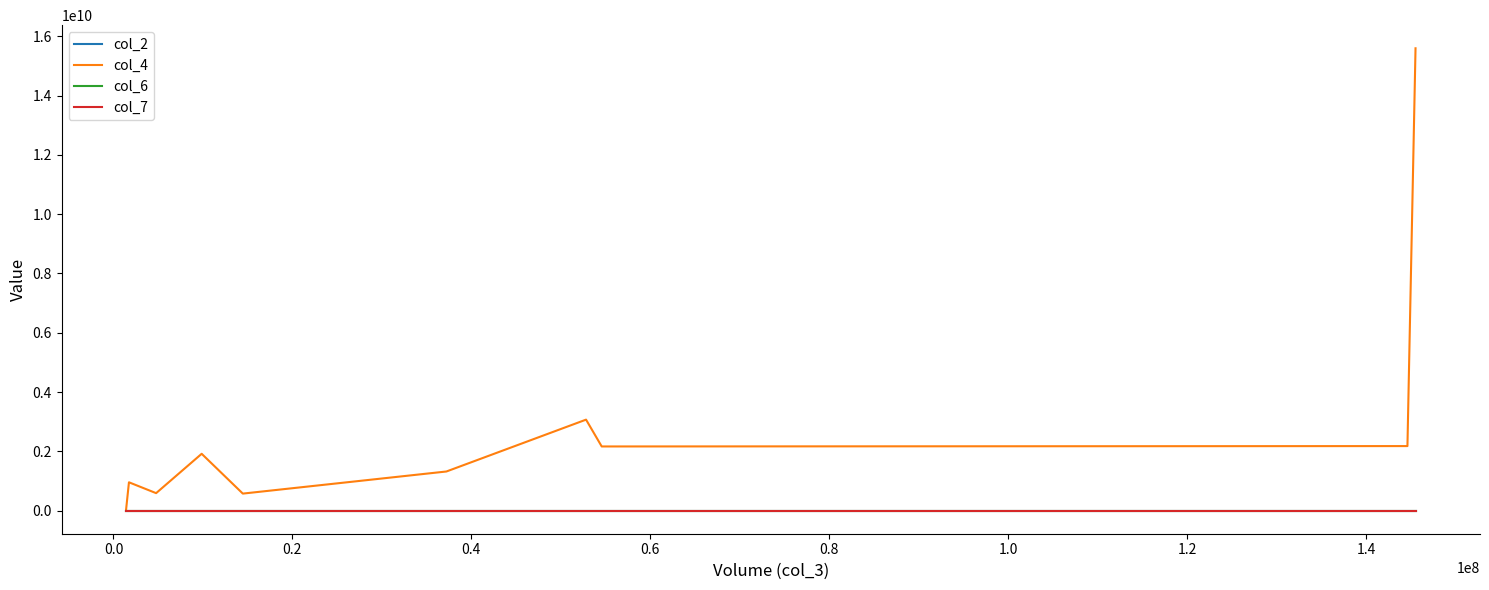

Which series has the largest range (max minus min)?

col_4